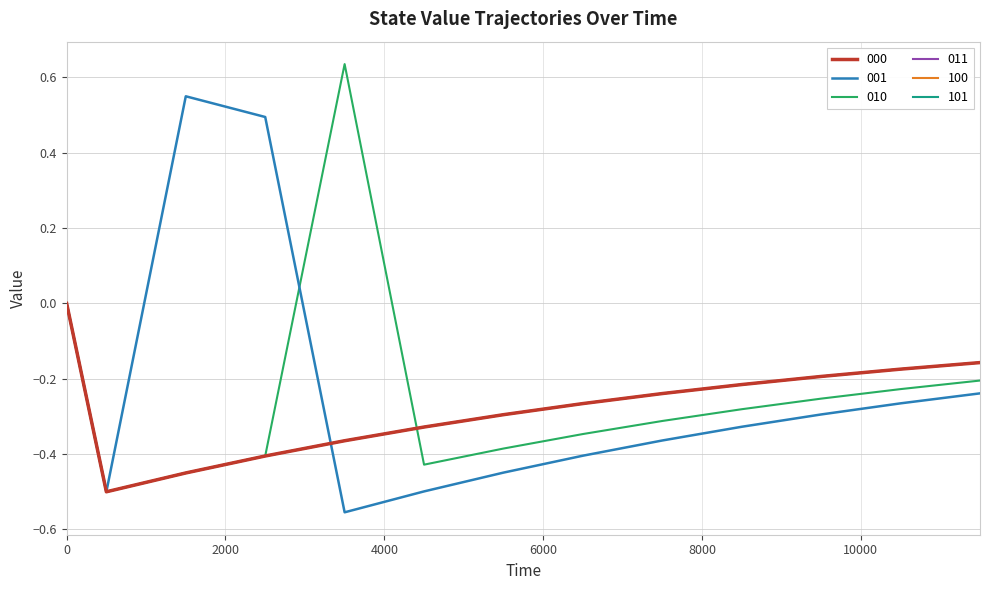

What is the difference between the maximum and minimum values in the 100 series?

0.5